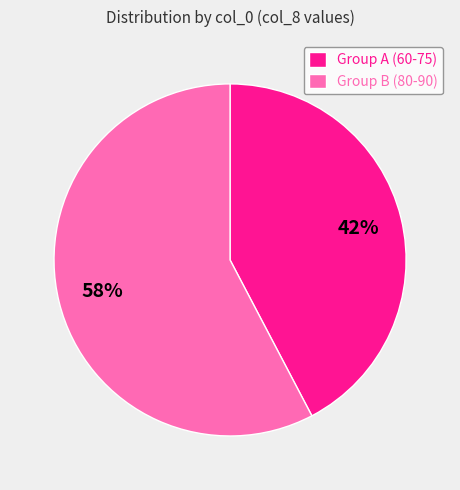

Which has a higher value, Group B (80-90) or Group A (60-75)?

Group B (80-90)